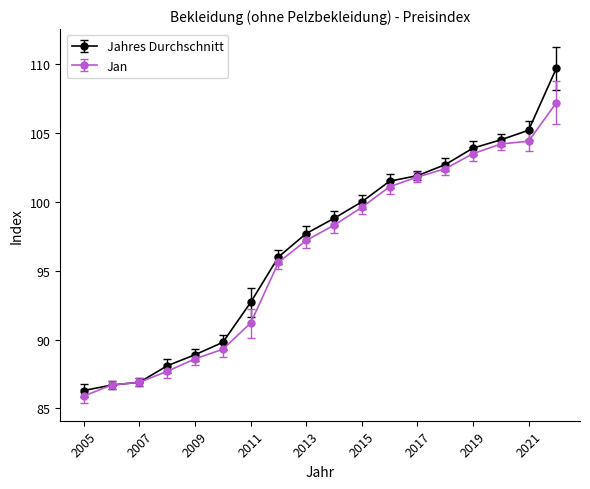

Does the chart have visible grid lines?

No